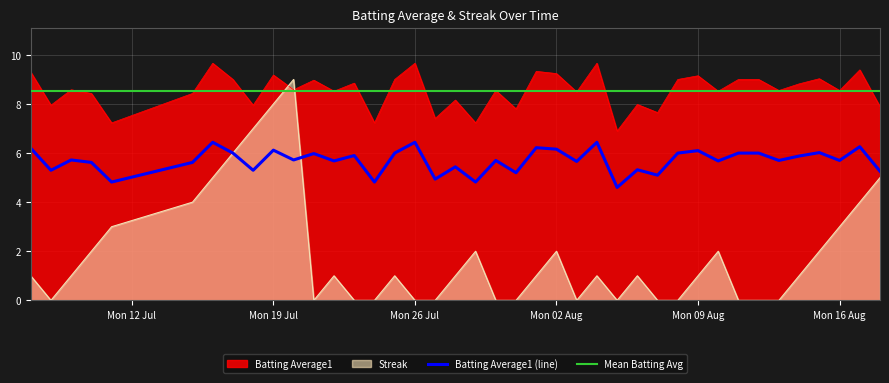

Which series has the widest spread of values?

Streak